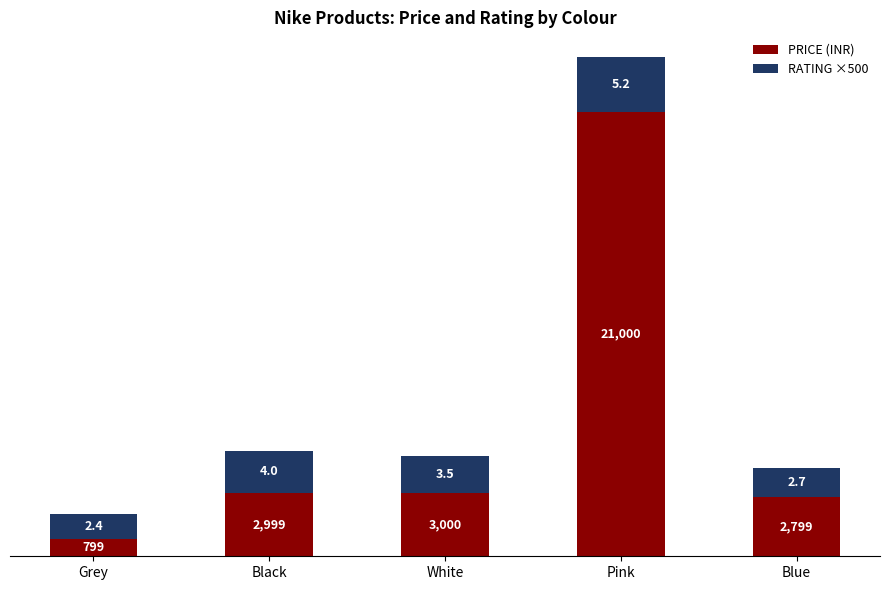

What is the highest value of the PRICE (INR) series?

21000.0